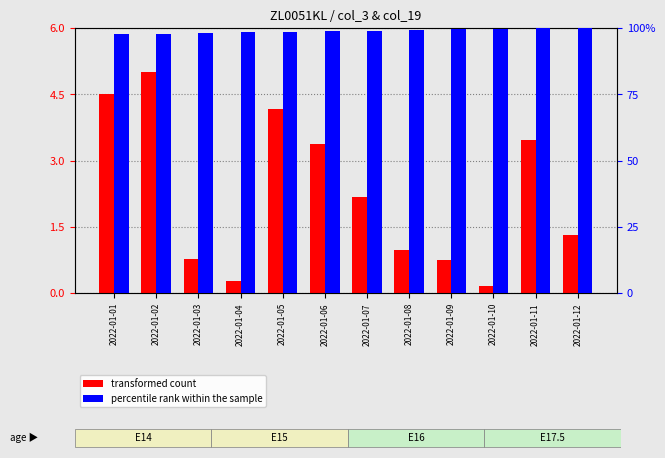

What is the average value of the percentile rank within the sample series?

98.9